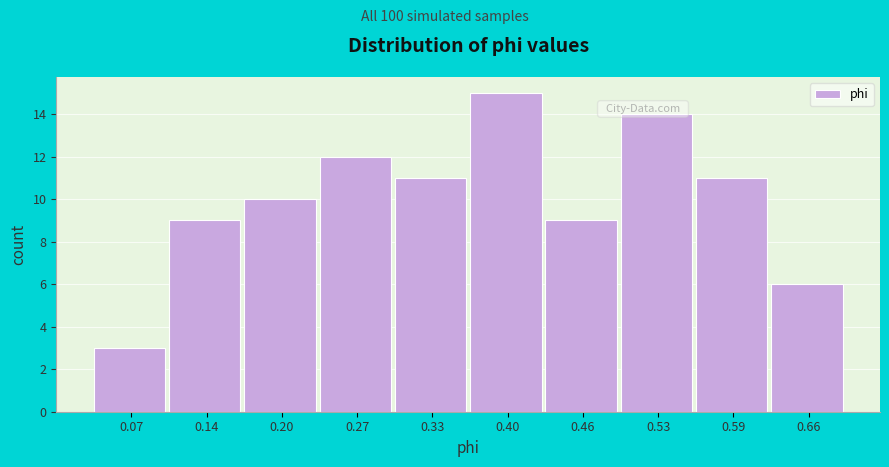

Reading left to right, extract all data points from this chart.

3	9	10	12	11	15	9	14	11	6